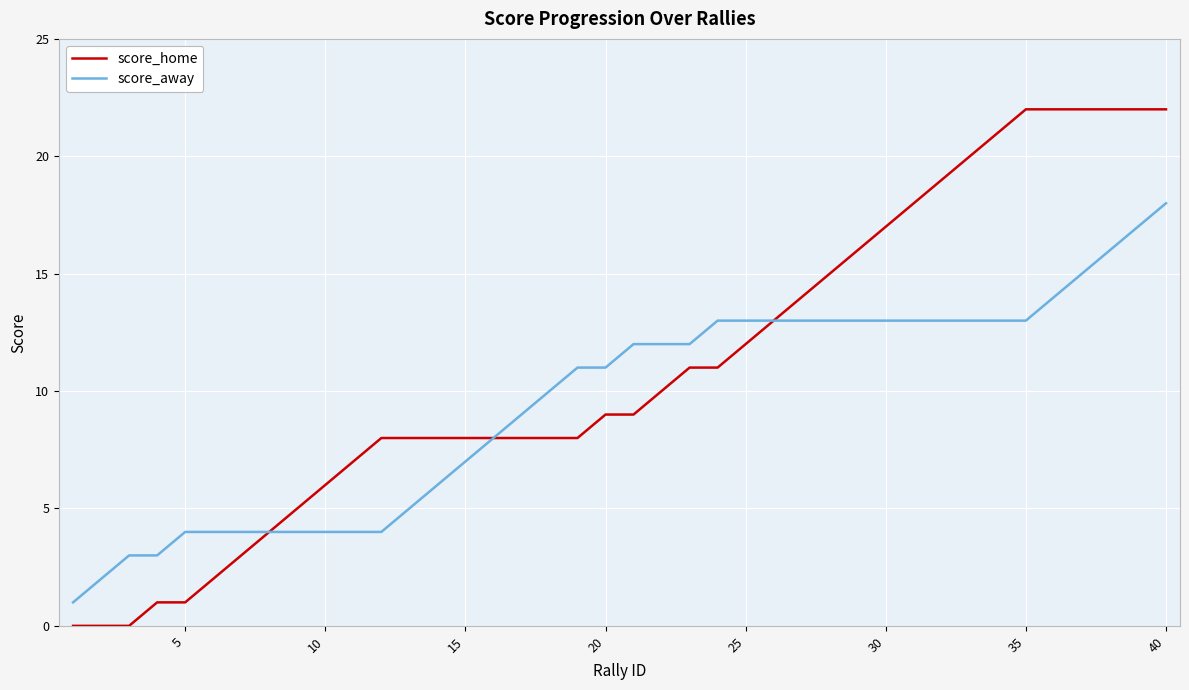

What is the highest value of the score_away series?

18